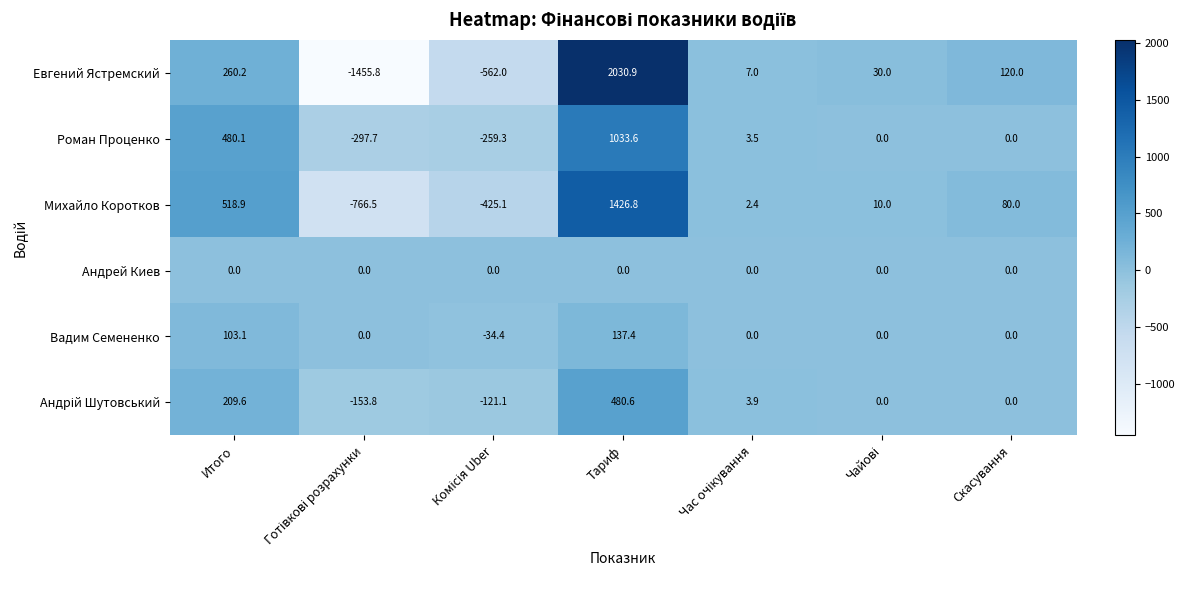

True or false: Вадим Семененко has a value of 206.7 at Тариф.

False